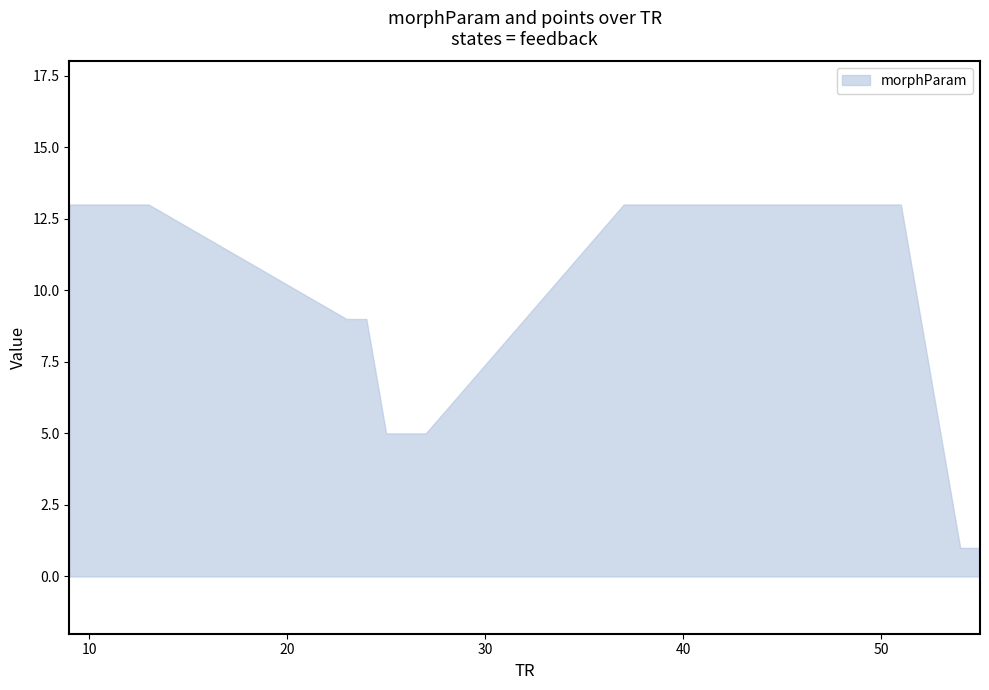

How many lines are shown in the chart?

1